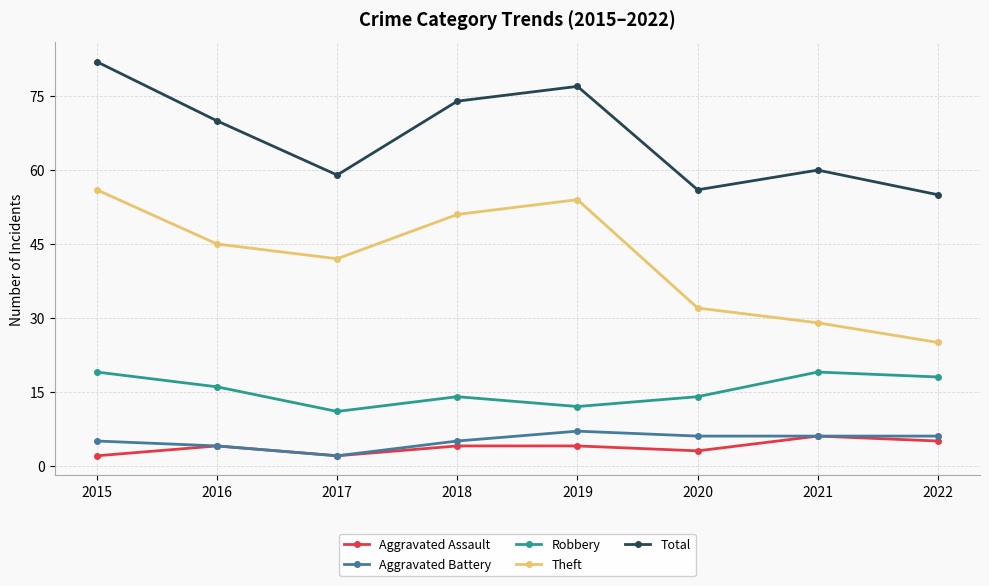

Which series has the widest spread of values?

Theft